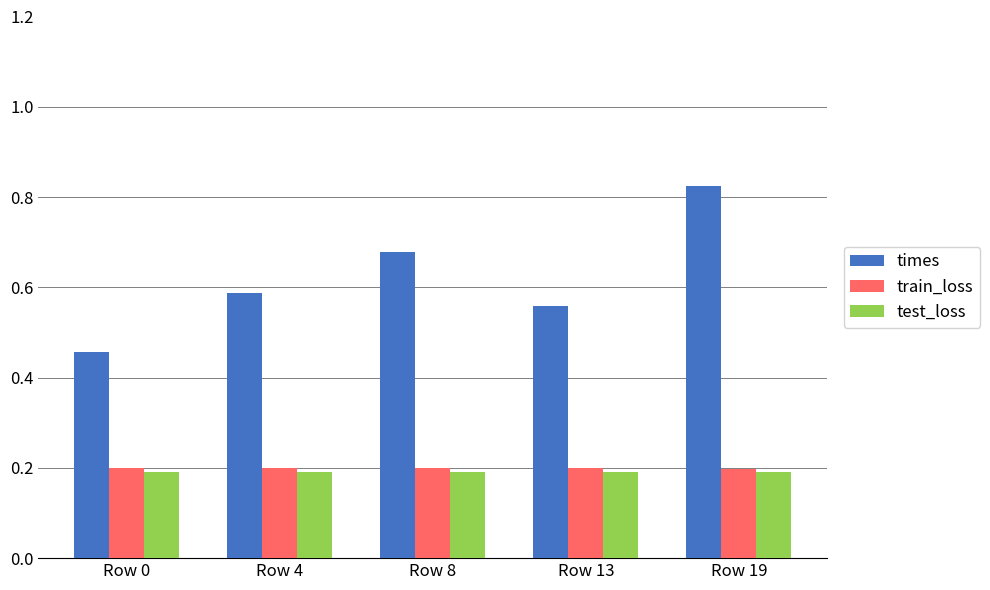

How many data points does each series have?

5